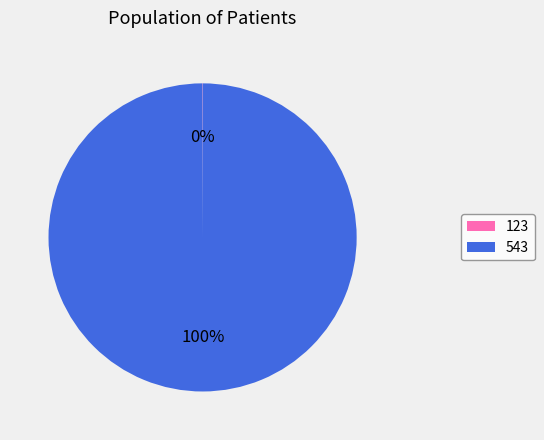

To the nearest percent, what is the difference between the largest and smallest slice percentages?

100%